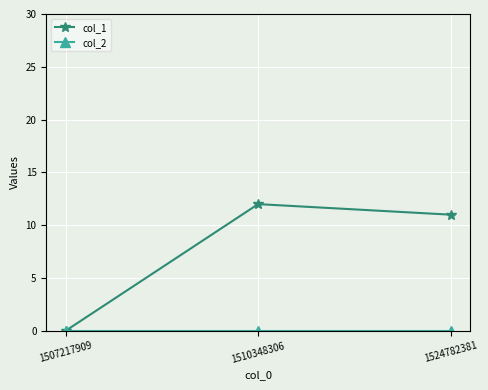

At which label is col_1 closest to 6?

1524782381